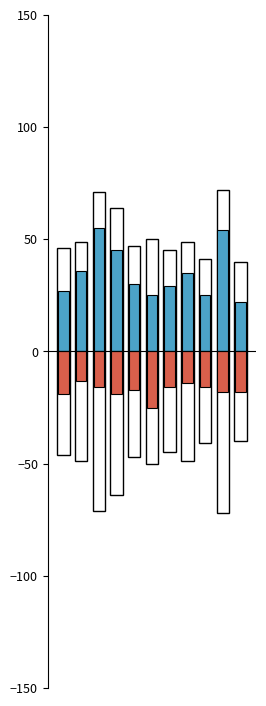

How many values in the Battery + CSA + Homicide series are below -17?

5